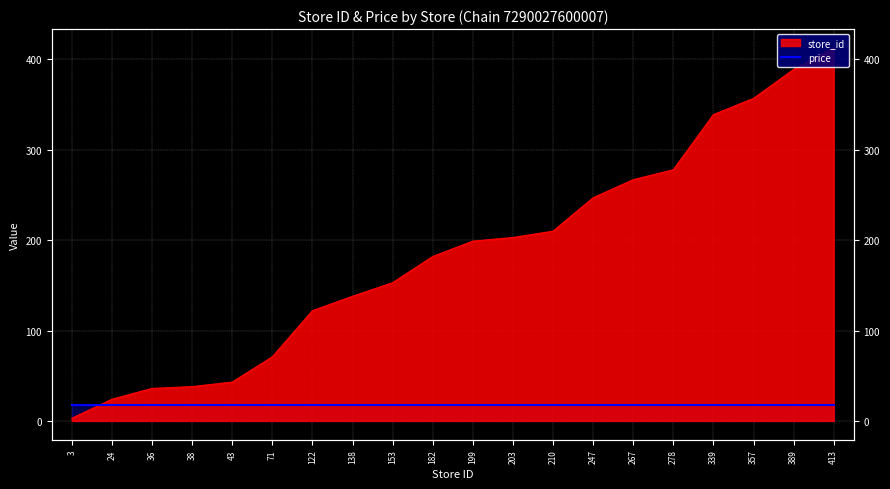

Rank the categories by value from lowest to highest.

3, 24, 36, 38, 43, 71, 122, 138, 153, 182, 199, 203, 210, 247, 267, 278, 339, 357, 389, 413